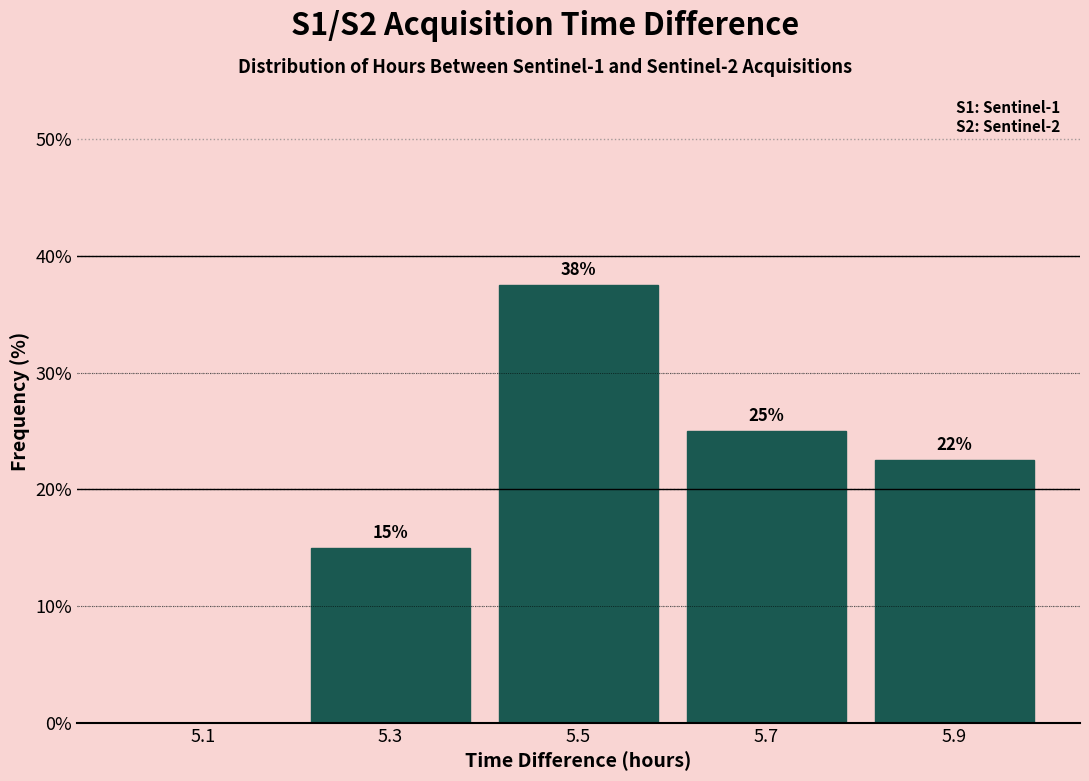

Which range on the x-axis has the tallest bar?

5.4 to 5.6